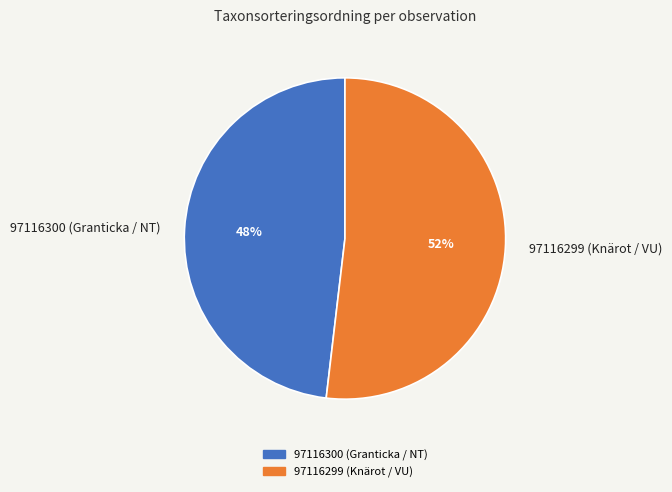

Rank the categories by value from highest to lowest.

97116299 (Knärot / VU), 97116300 (Granticka / NT)